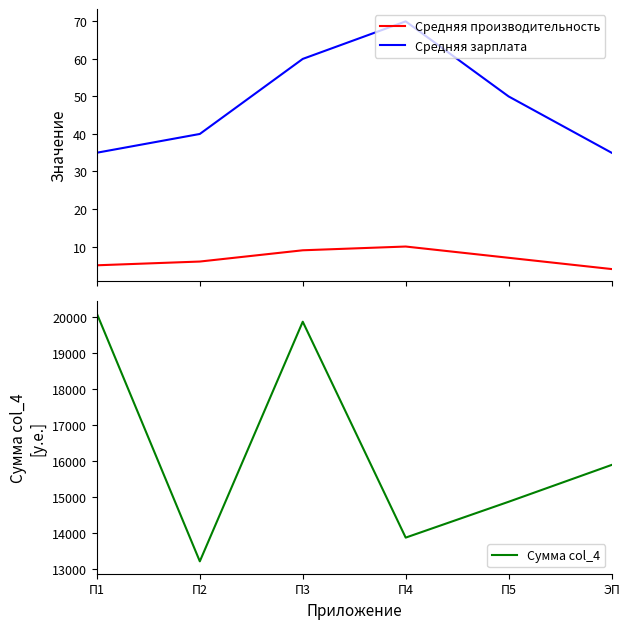

True or false: Сумма col_4 has a value of 12270.3 at П3.

False